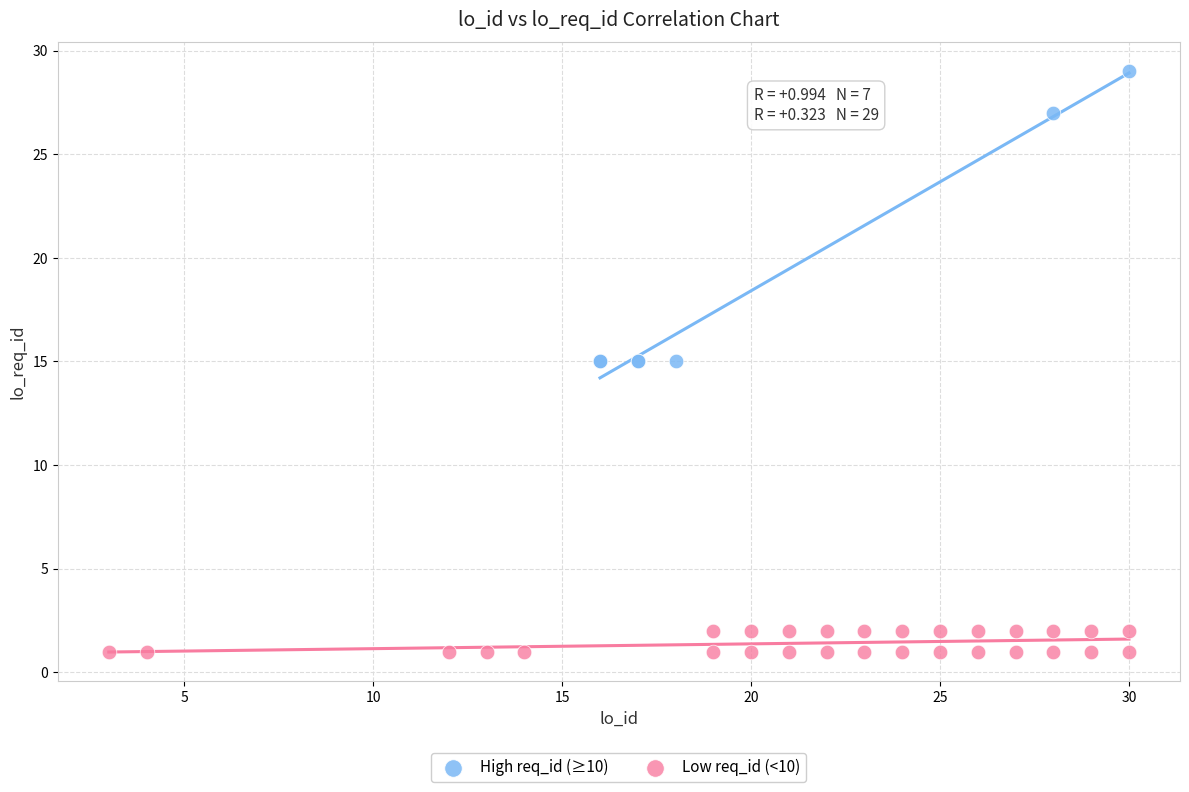

Which series has the widest spread of Y values?

High req_id (≥10)